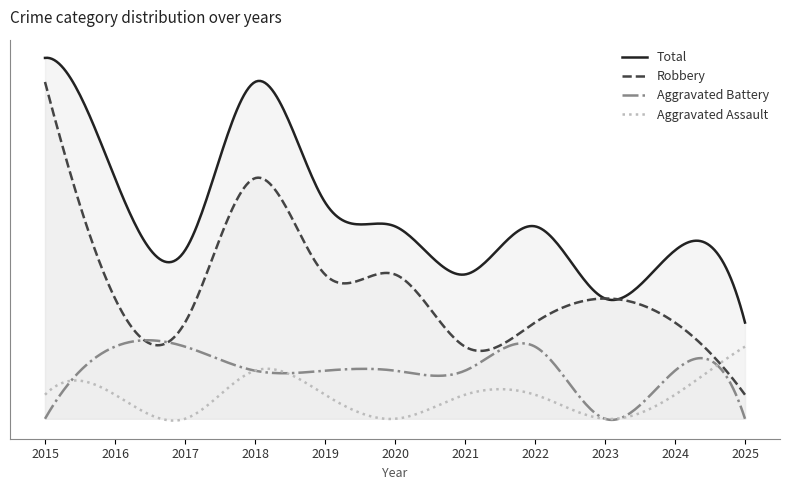

Which series changed the most between 2015 and 2018?

Robbery